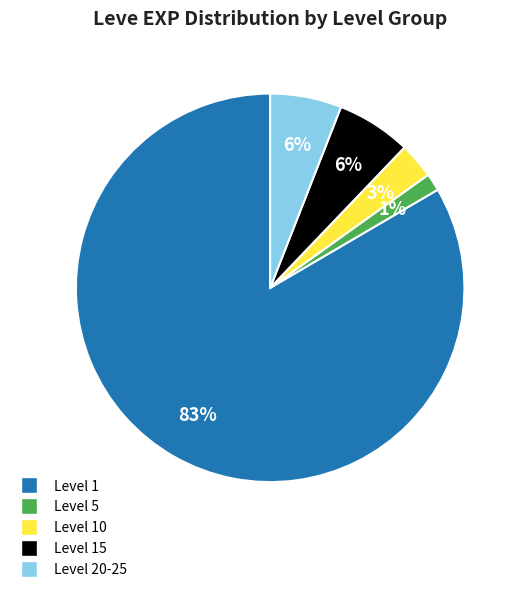

Does any single category account for the majority?

Yes